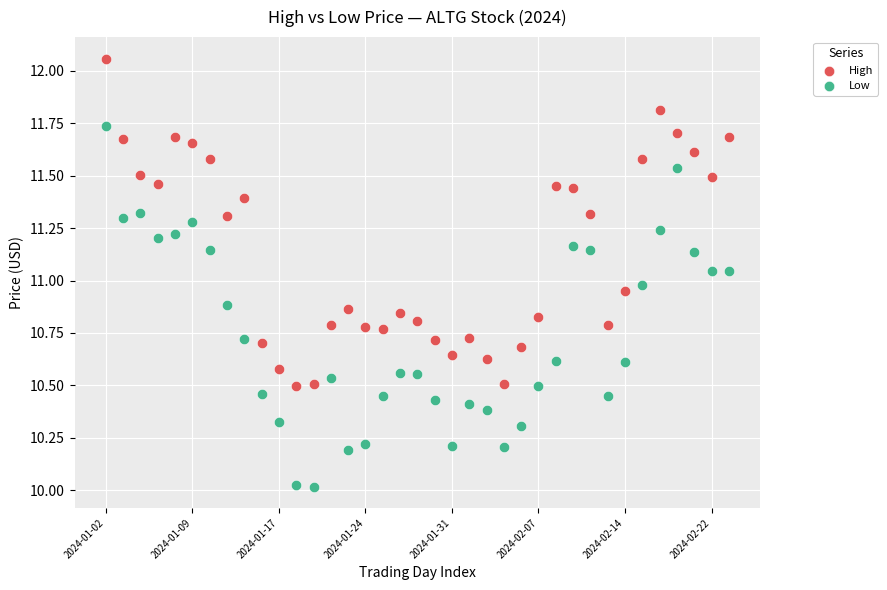

Which series reaches the maximum Y coordinate?

High